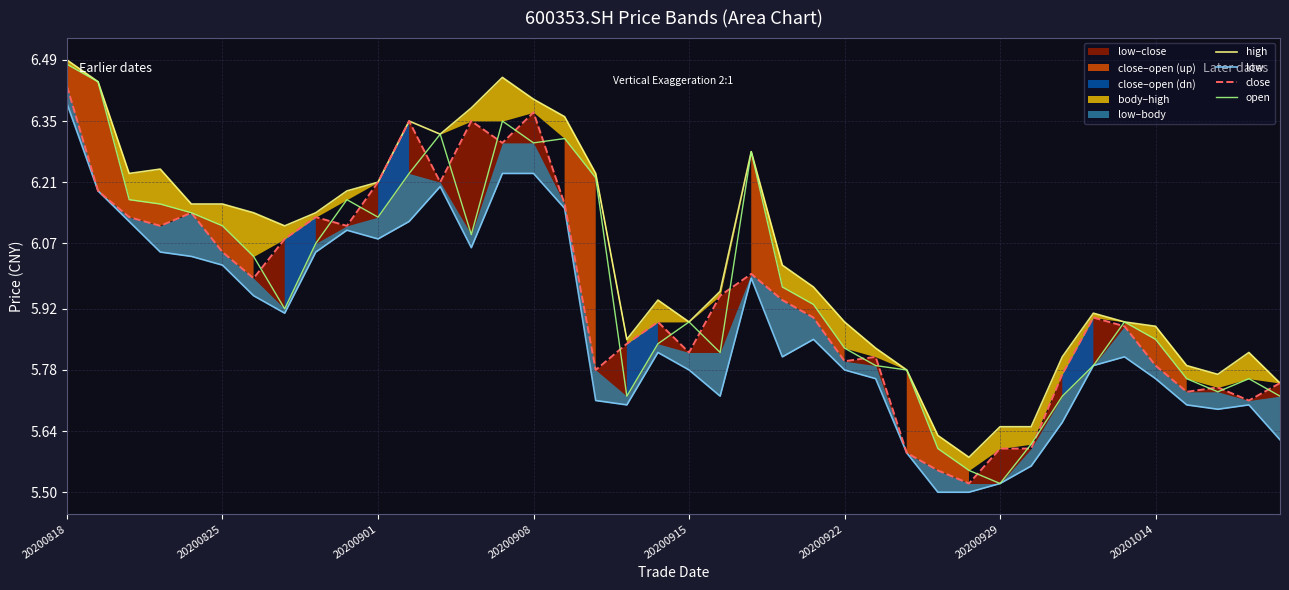

Is it true that open equals 4.0 at 20200915?

False